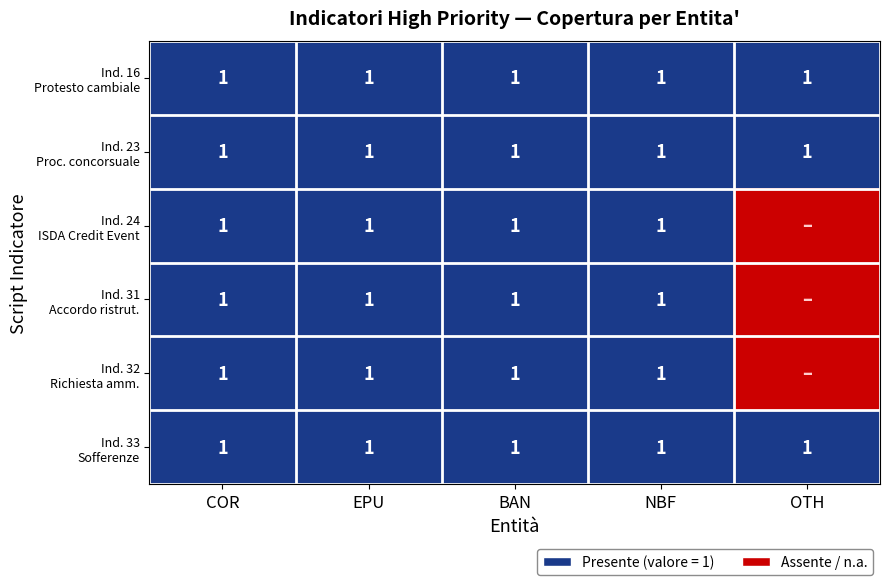

What is the spread (max minus min) of values at OTH?

1